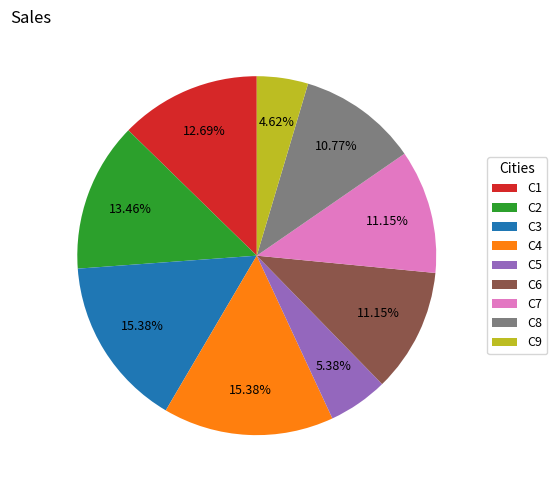

Between C5 and C8, which is larger?

C8